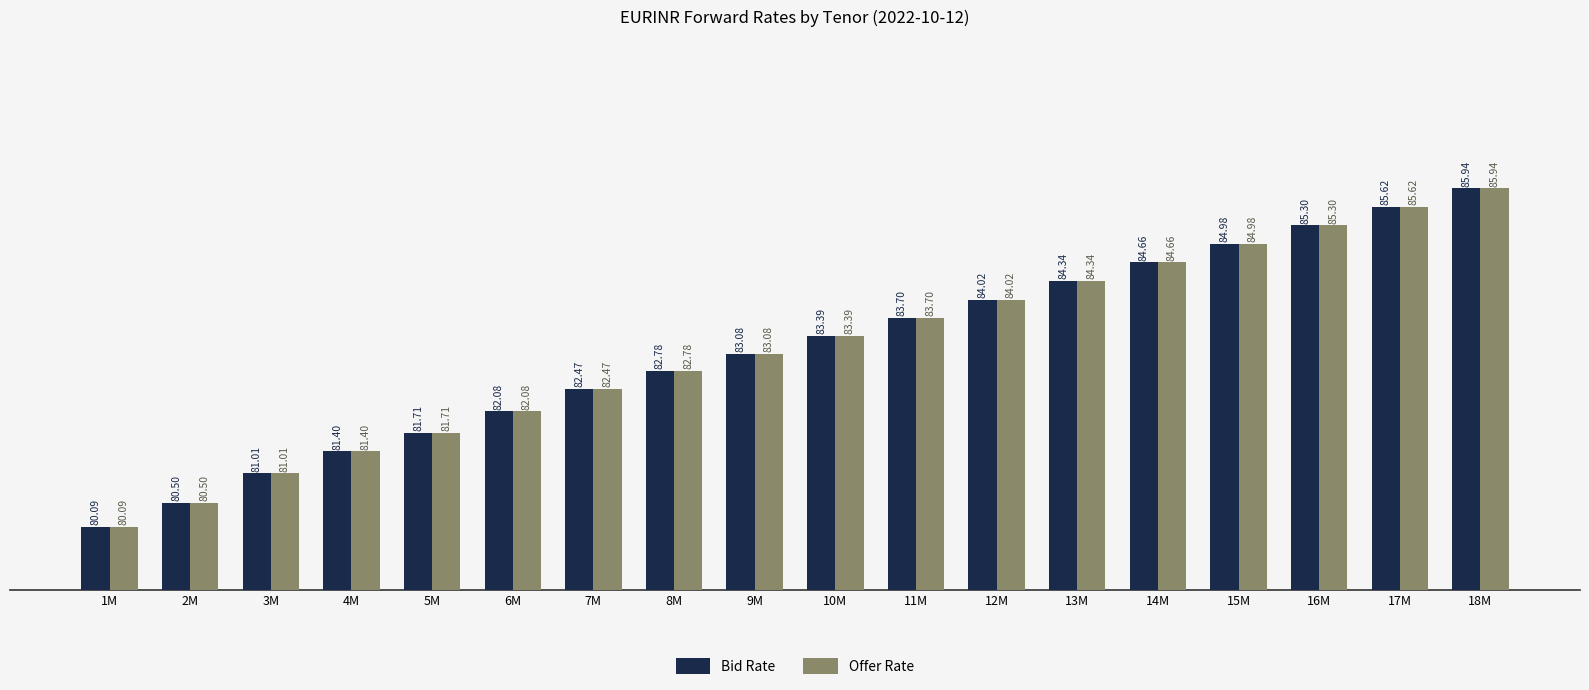

What is the value of the Bid Rate bar at the 12th from the left?

84.0